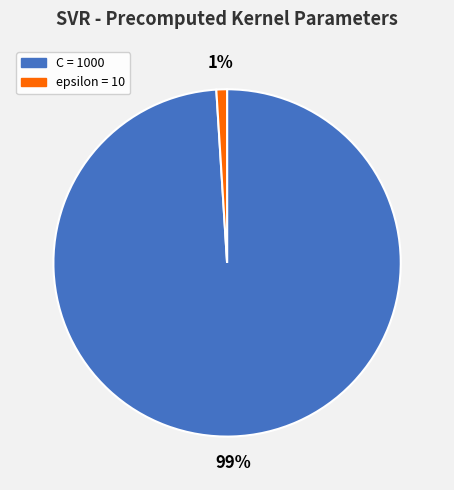

Which category accounts for the majority?

C